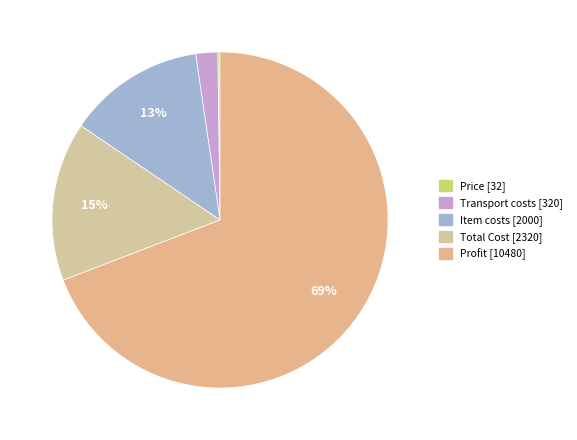

Does any single category account for the majority?

Yes